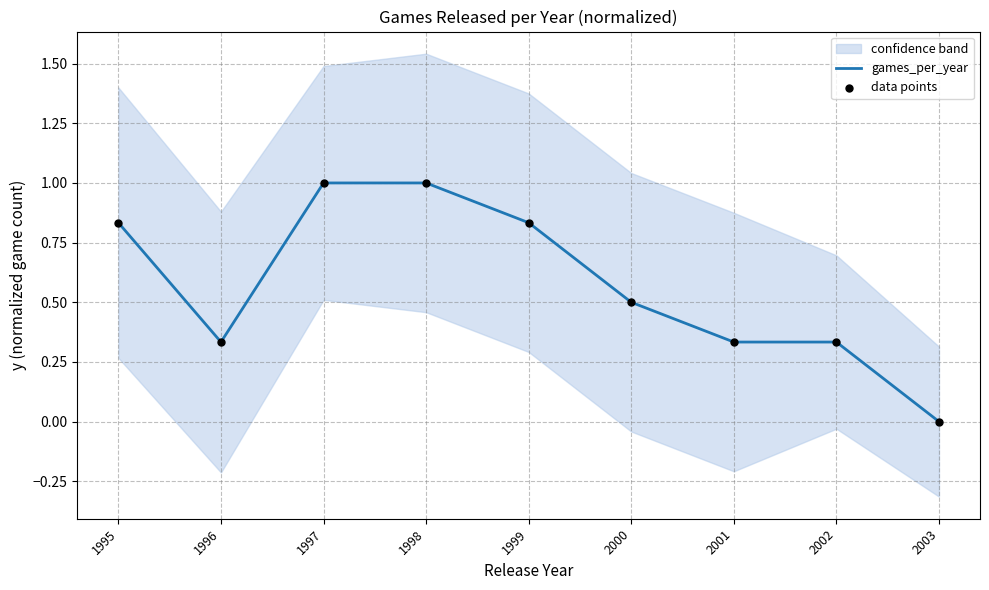

At how many categories does at least one series exceed 0?

8